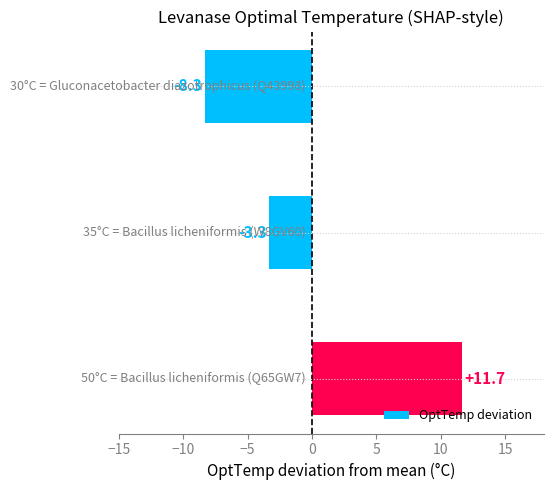

What is the difference between the maximum and minimum values?

20.0